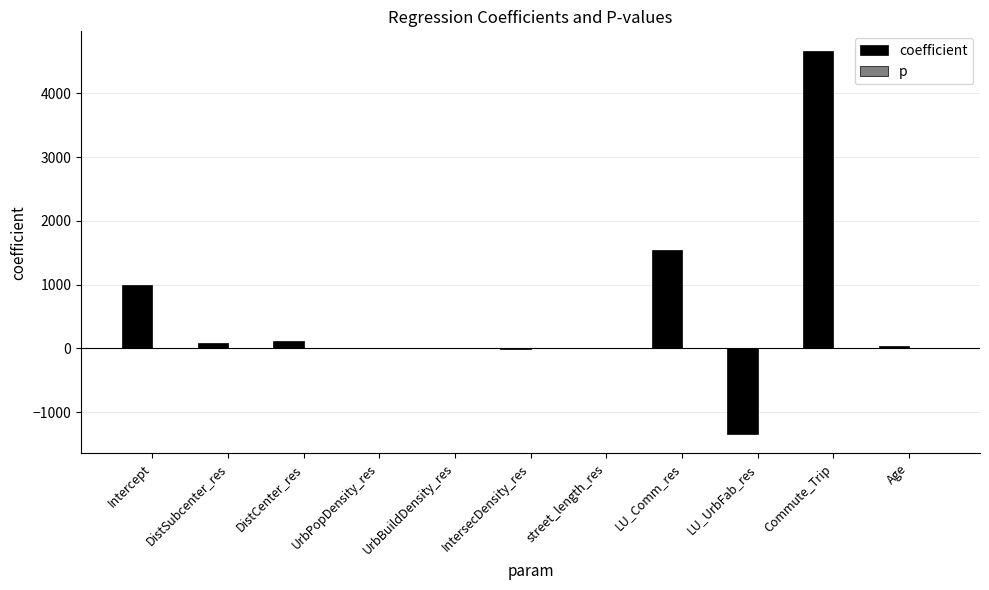

What is the maximum value for coefficient?

4671.2